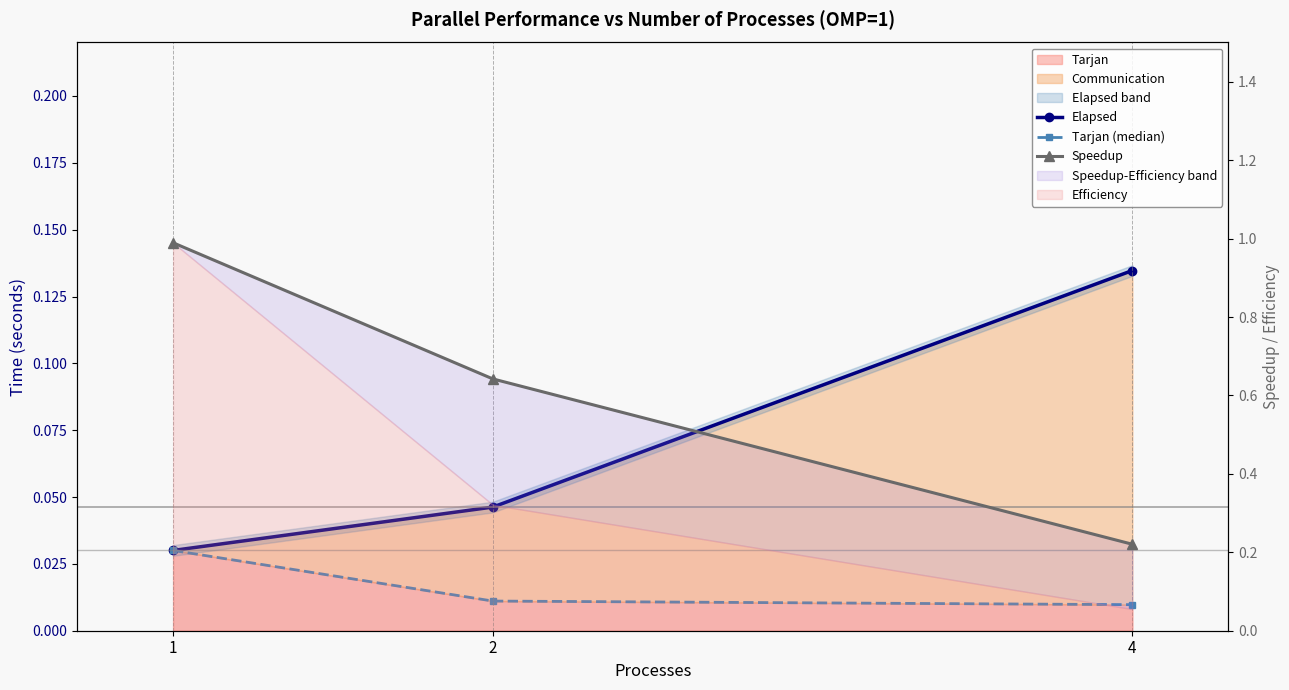

True or false: Speedup has a value of 1.0 at 1.

True